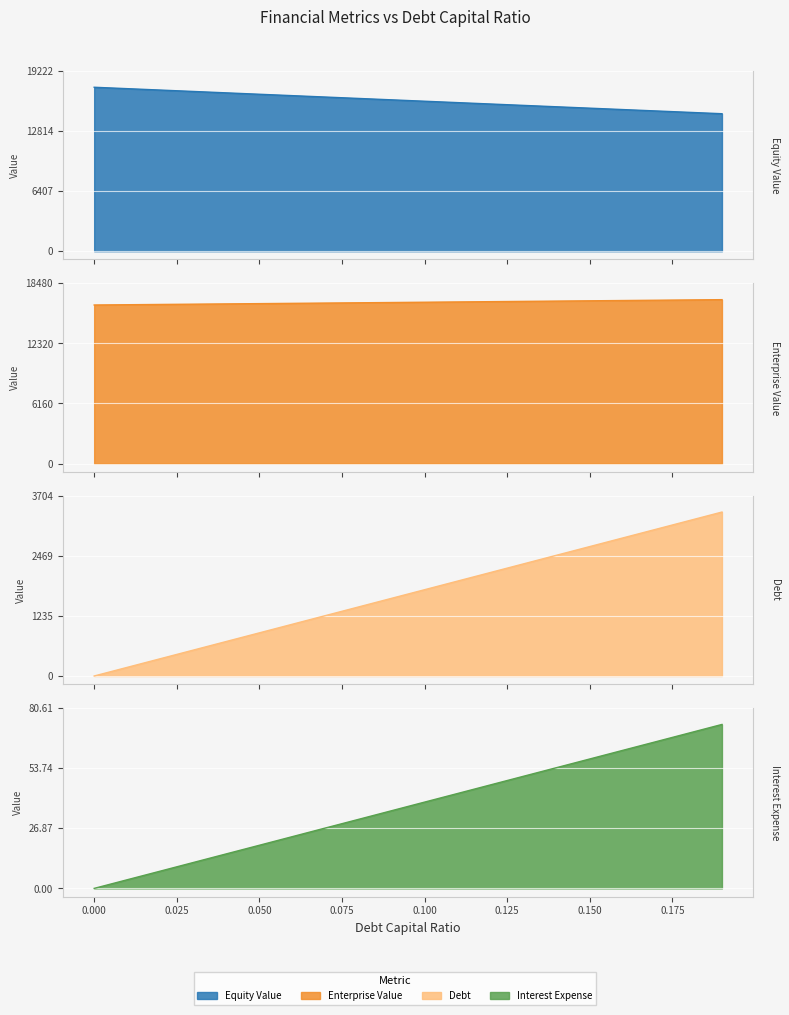

Which series has the largest total across all categories?

enterprise_value